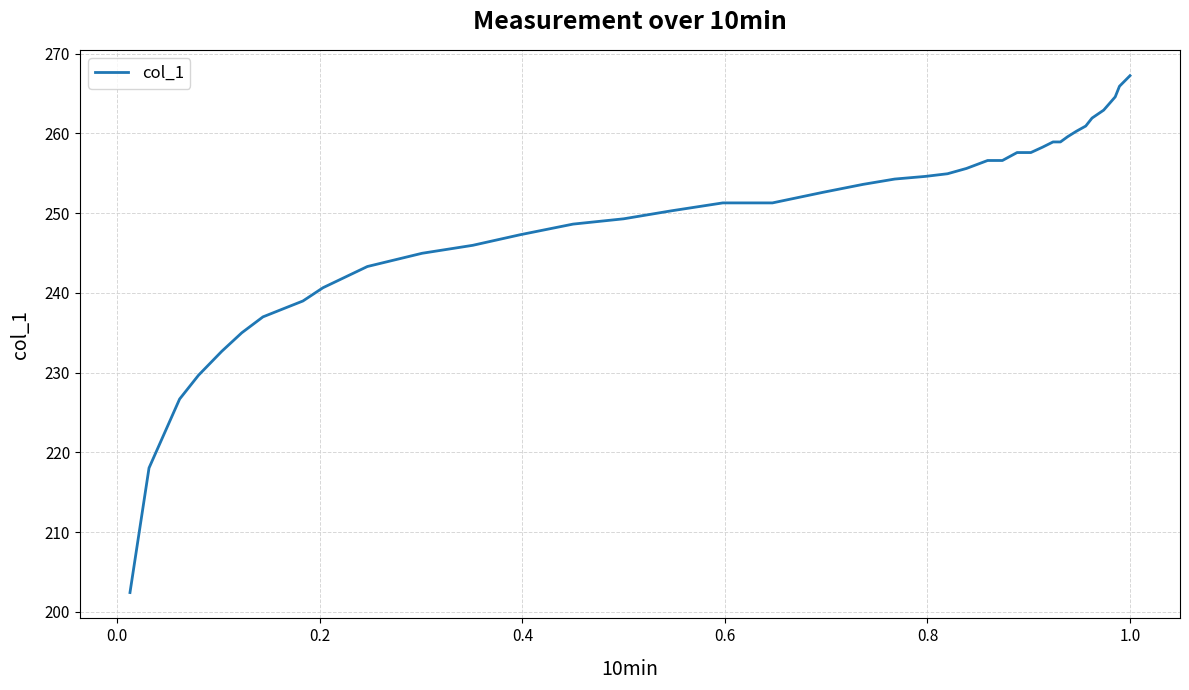

What is the maximum value shown in the chart?

267.2